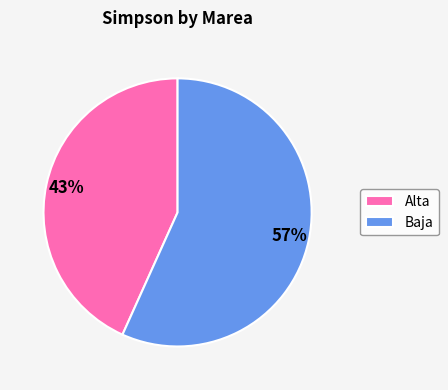

Count the number of slices in the pie.

2